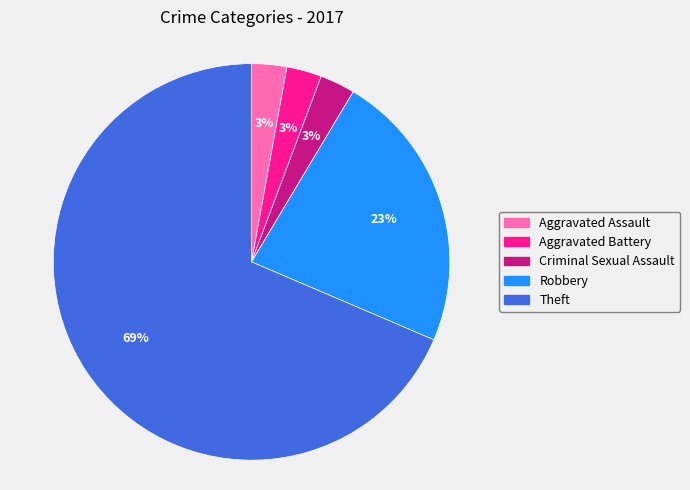

To the nearest percent, what percentage of the pie is Aggravated Battery?

3%